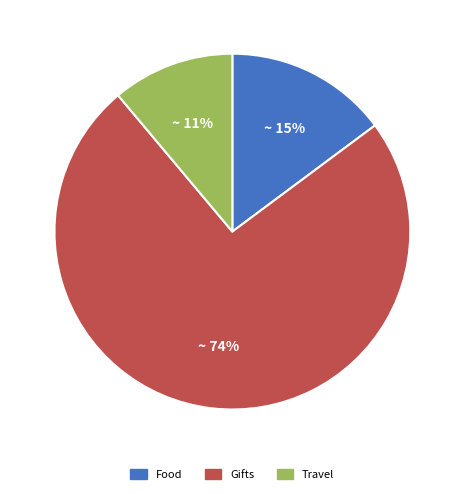

What is the largest slice in the pie chart?

Gifts